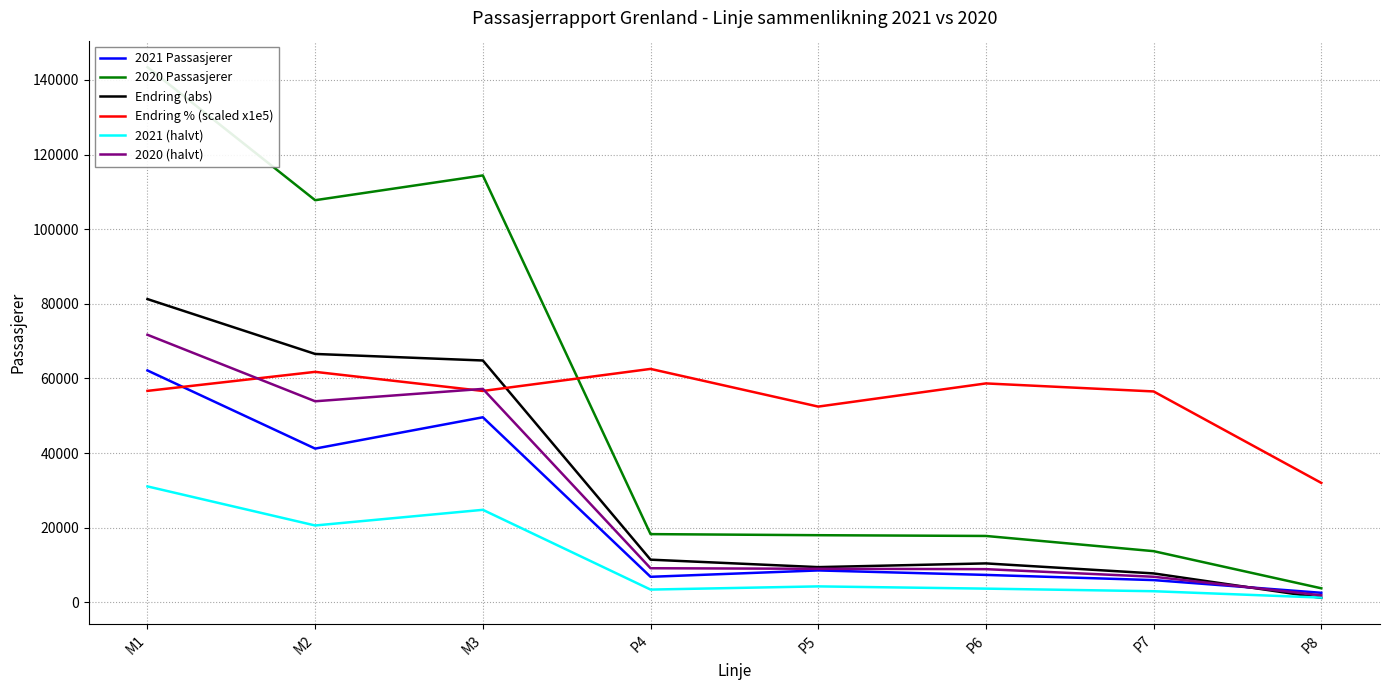

Reading left to right, transcribe all the data shown in this chart.

2021 Passasjerer: M1=62142.0	M2=41203.0	M3=49596.0	P4=6846.0	P5=8554.0	P6=7354.0	P7=5964.0	P8=2559.0
2020 Passasjerer: M1=143414.0	M2=107772.0	M3=114411.0	P4=18285.0	P5=17995.0	P6=17793.0	P7=13718.0	P8=3764.0
Endring (abs): M1=81272.0	M2=66569.0	M3=64815.0	P4=11439.0	P5=9441.0	P6=10439.0	P7=7754.0	P8=1205.0
Endring % (scaled x1e5): M1=56670.0	M2=61770.0	M3=56650.0	P4=62560.0	P5=52460.0	P6=58670.0	P7=56520.0	P8=32010.0
2021 (halvt): M1=31071.0	M2=20601.5	M3=24798.0	P4=3423.0	P5=4277.0	P6=3677.0	P7=2982.0	P8=1279.5
2020 (halvt): M1=71707.0	M2=53886.0	M3=57205.5	P4=9142.5	P5=8997.5	P6=8896.5	P7=6859.0	P8=1882.0